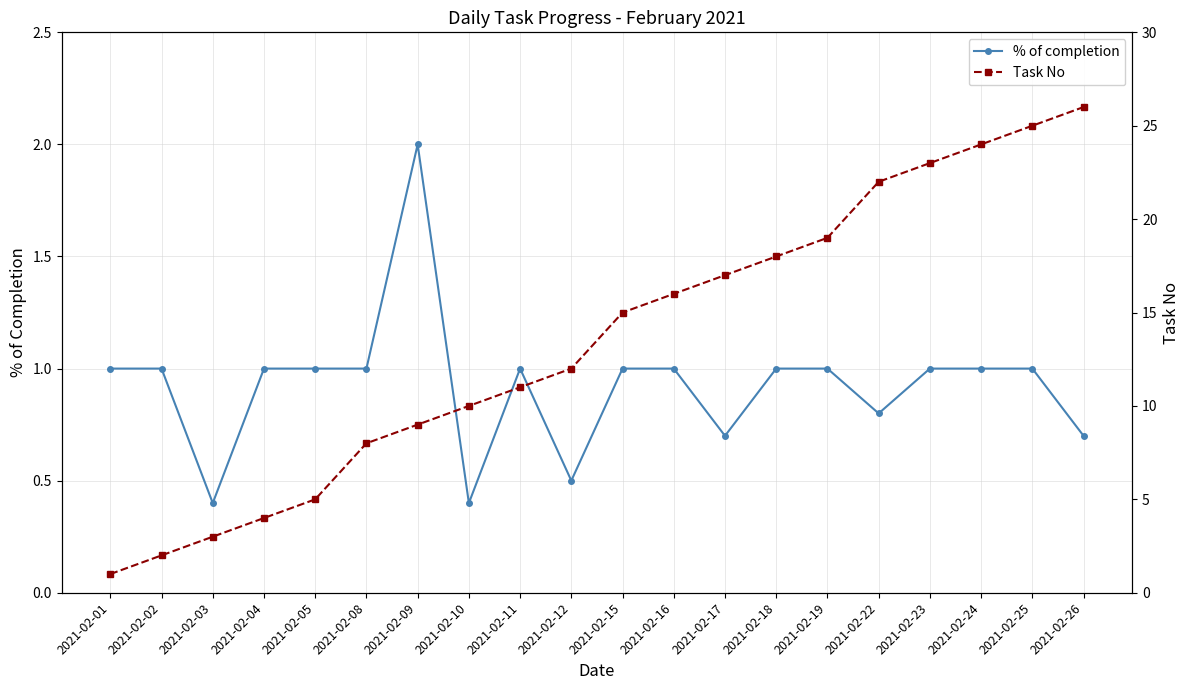

Is the value of % of completion at 2021-02-05 greater than the value of Task No at 2021-02-16?

No